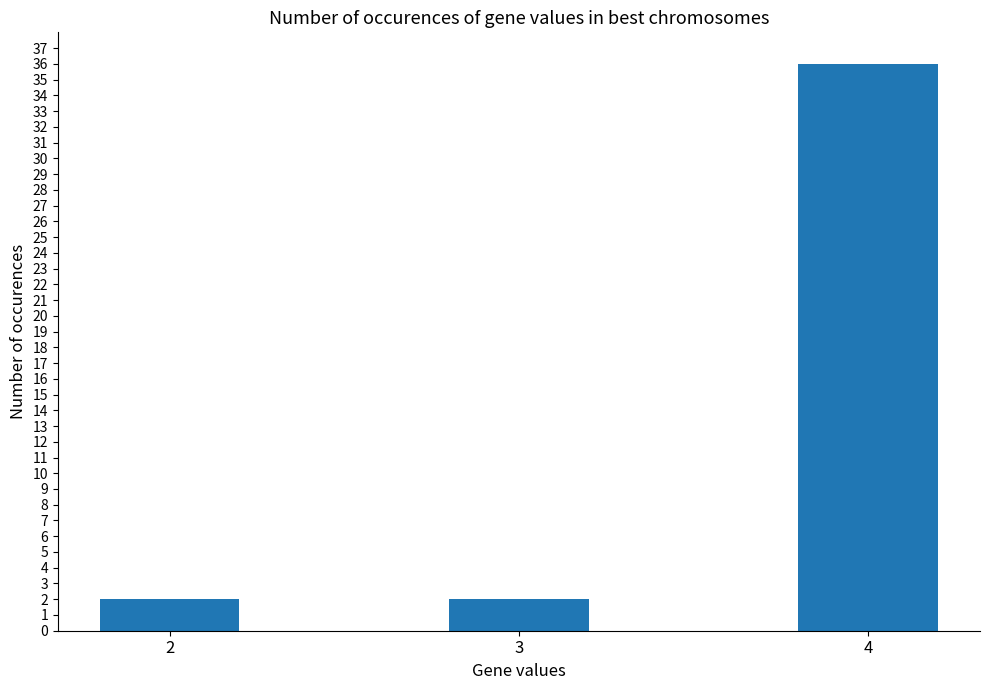

Reading left to right, transcribe all the data shown in this chart.

2=2	3=2	4=36